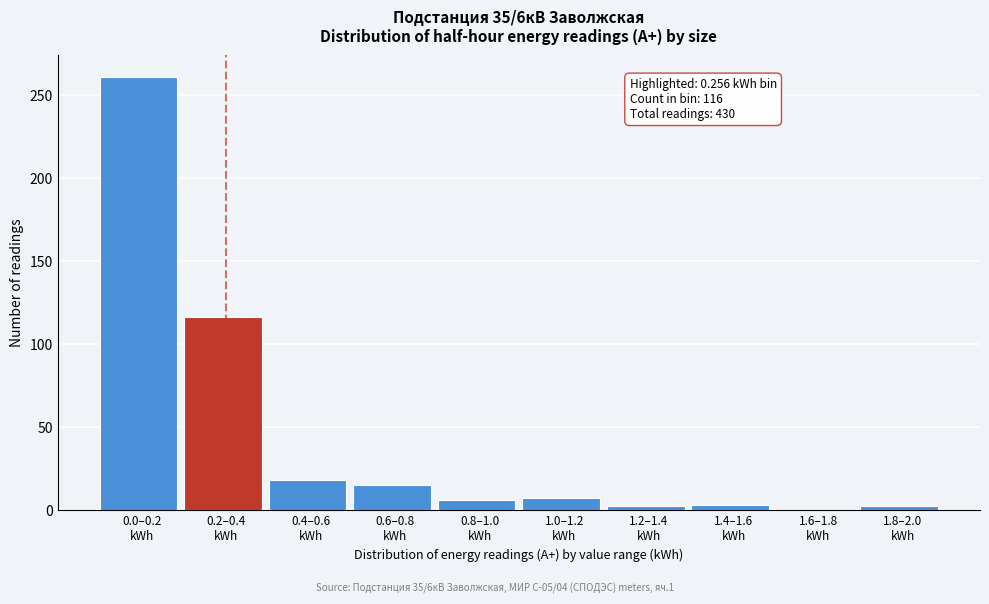

What is the maximum value shown in the chart?

261